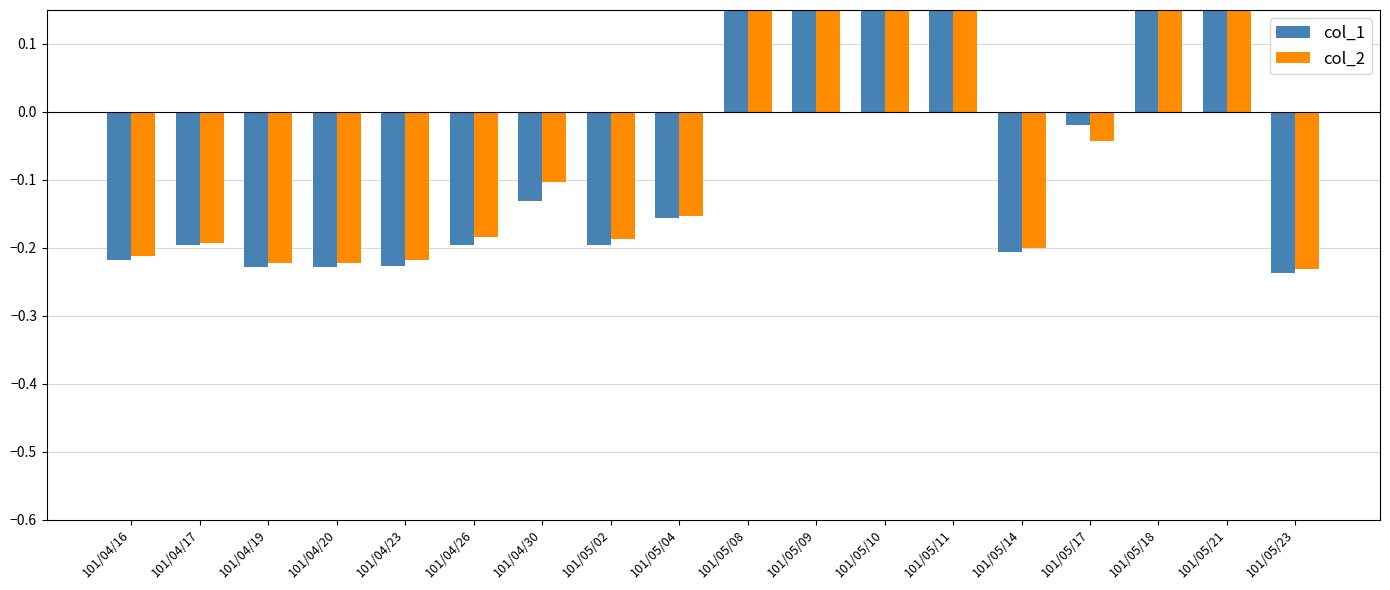

Which series has the largest total across all categories?

col_1